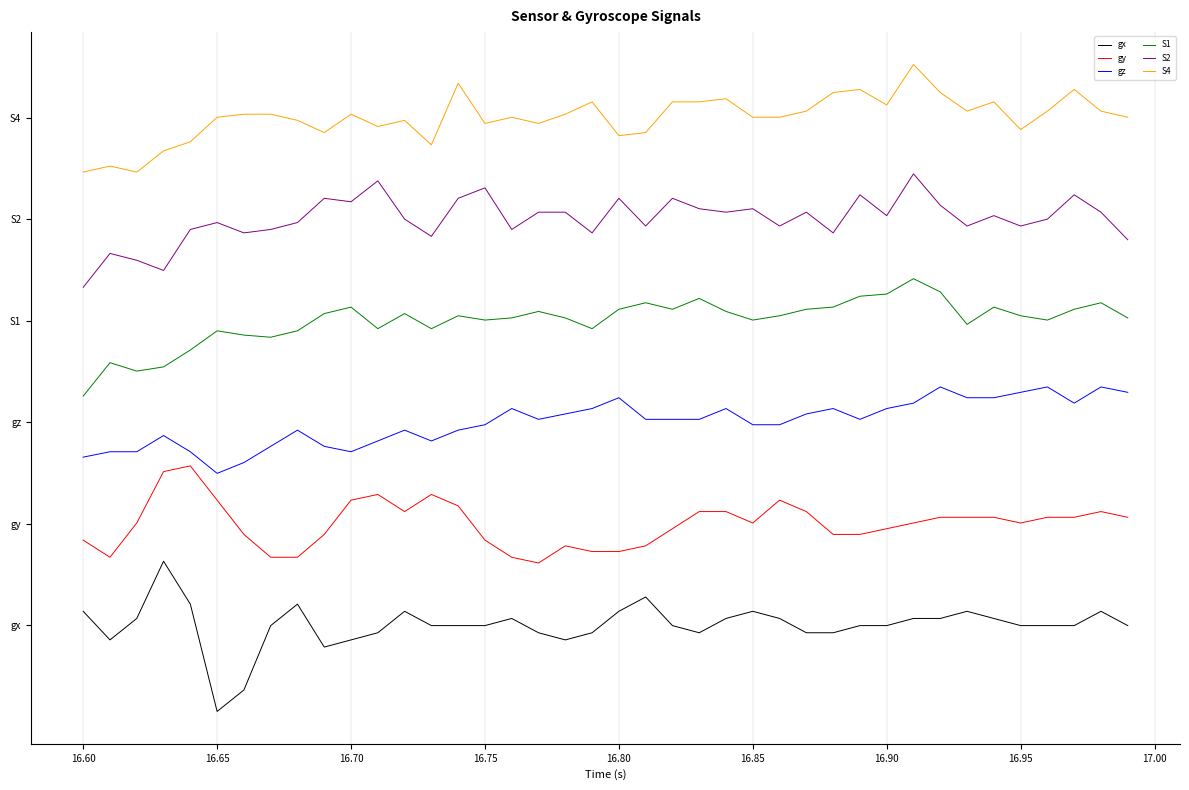

Does the chart have visible grid lines?

Yes